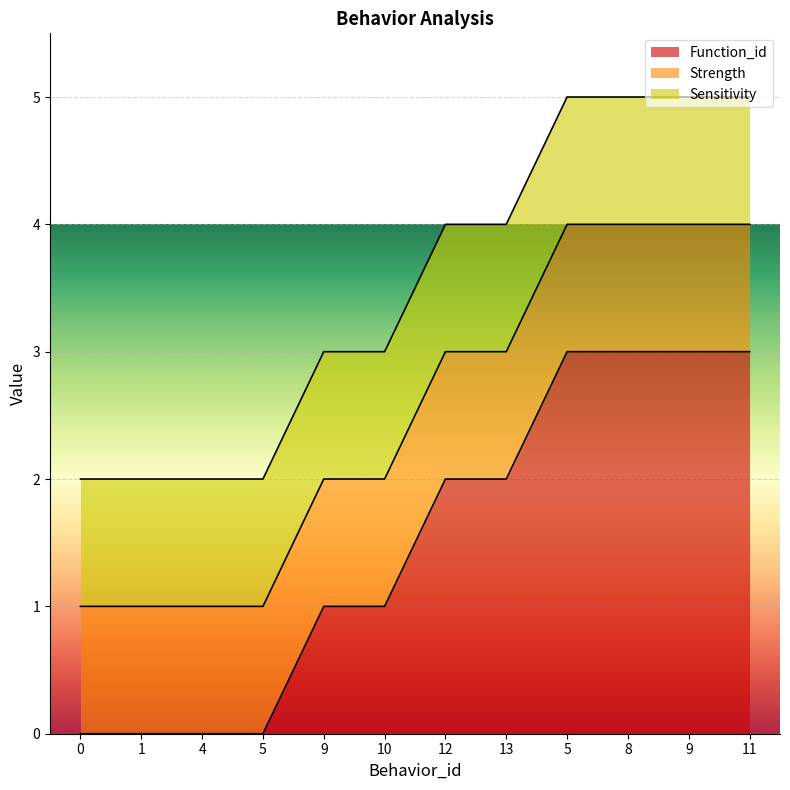

True or false: Sensitivity and Strength intersect in this chart.

False